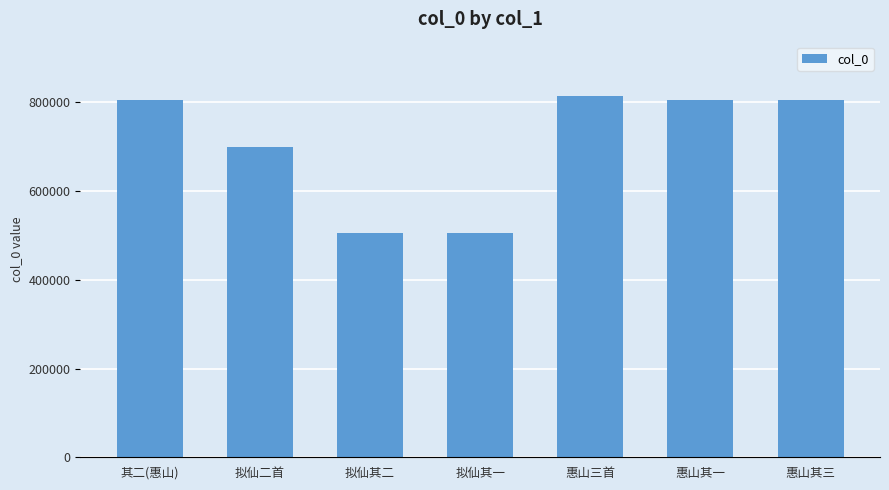

Does the chart contain any negative values?

No